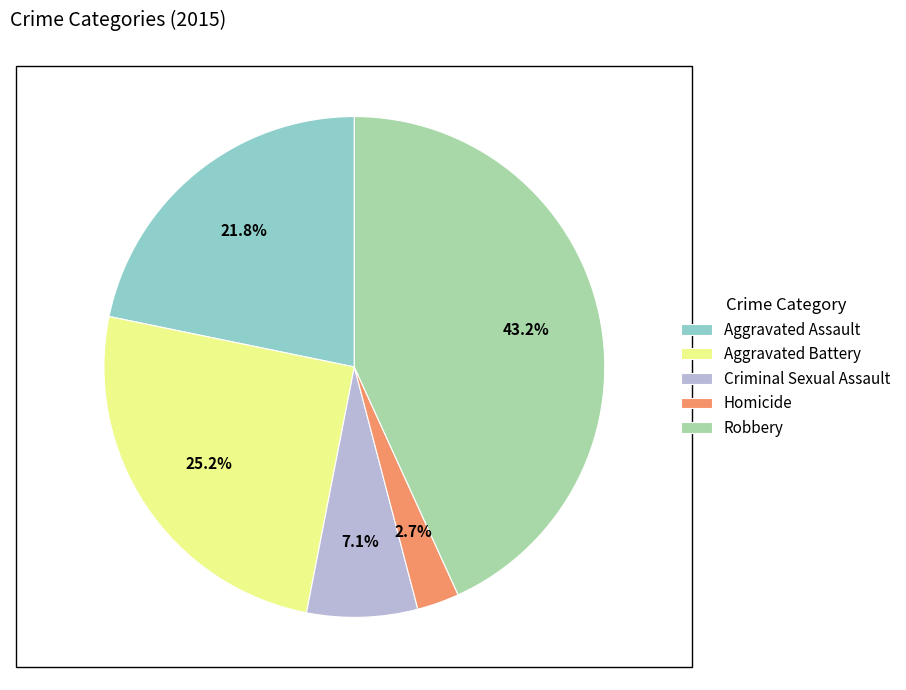

The Criminal Sexual Assault slice represents 1% of the pie. True or false?

False